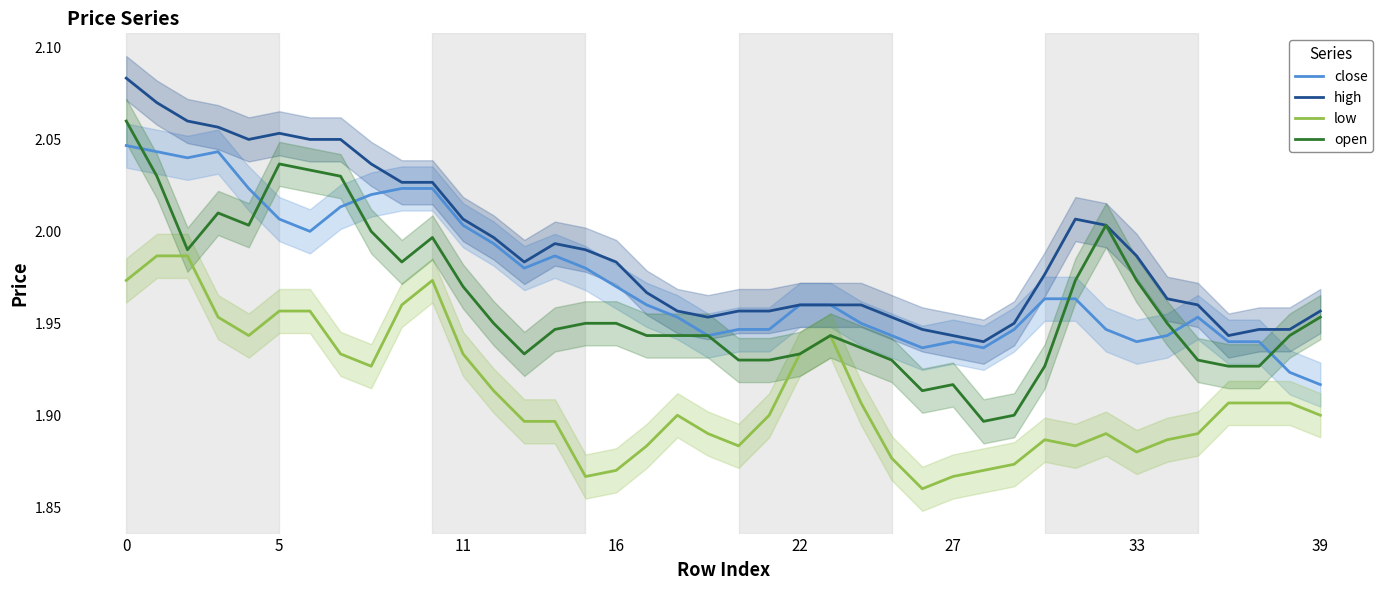

At how many categories does at least one series exceed 1?

40